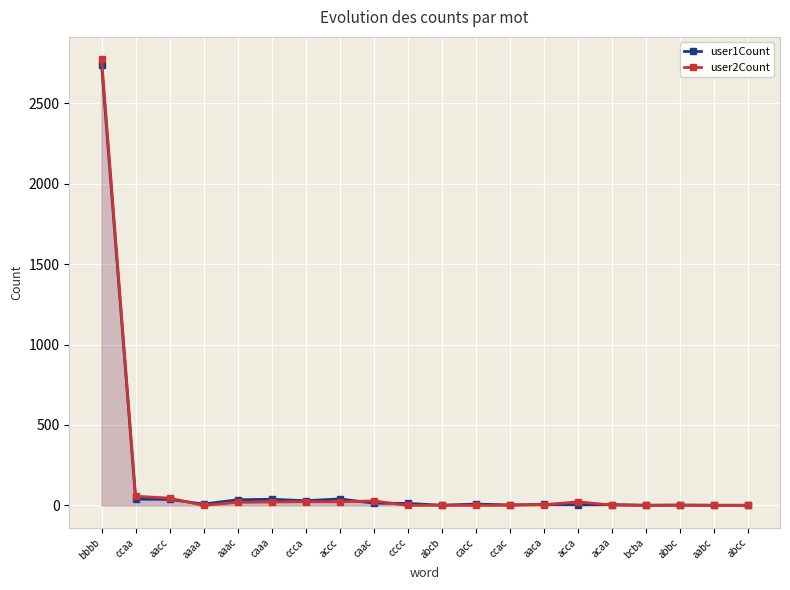

Between which two adjacent categories do user2Count and user1Count first intersect?

aacc and aaaa